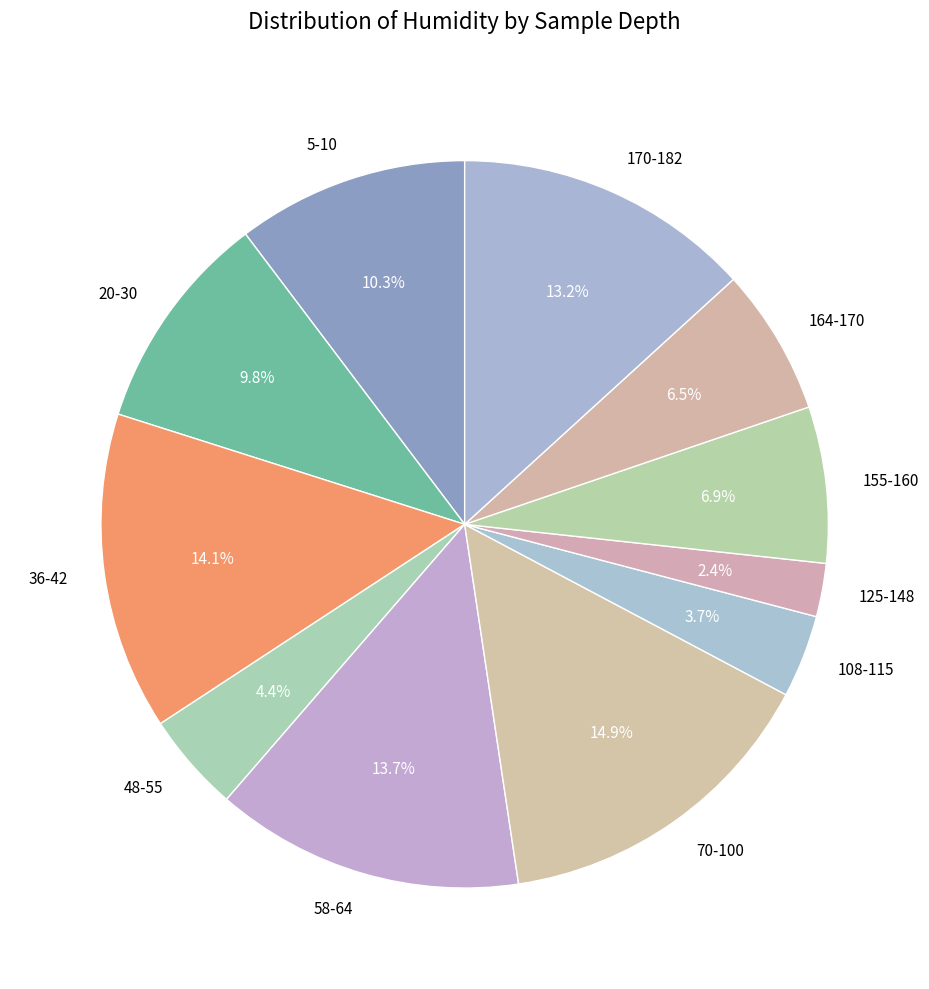

How much of the chart is everything except 155-160?

93.1%